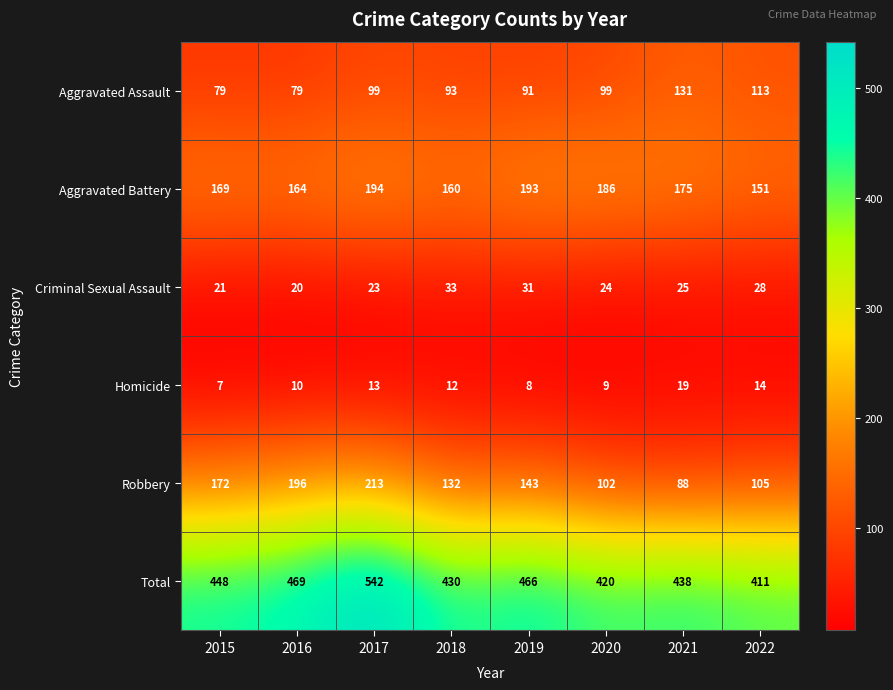

What is the difference between the second highest and second lowest values in the Homicide series?

6